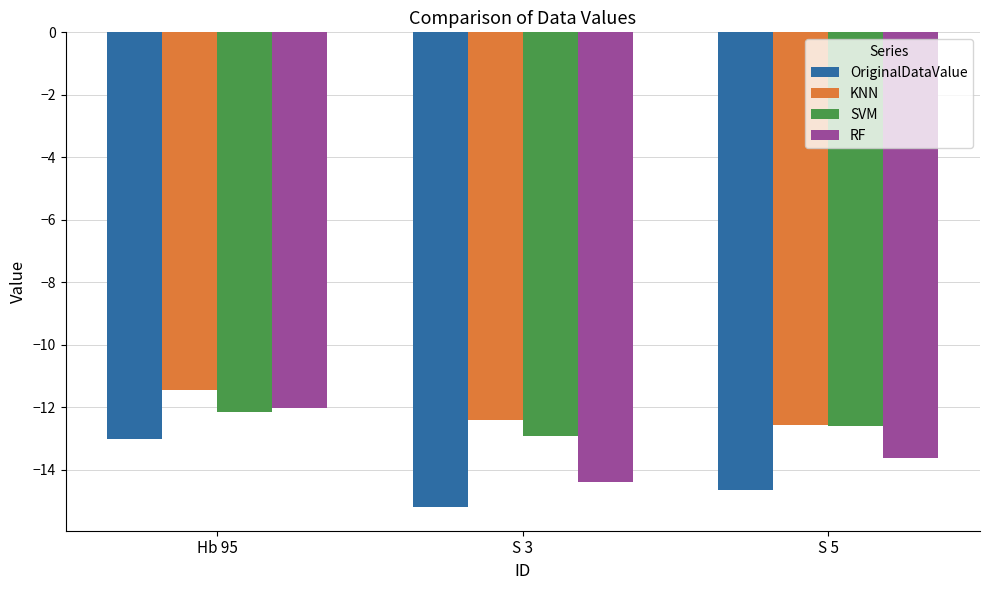

What is the difference between the RF values at Hb 95 and S 3?

2.4